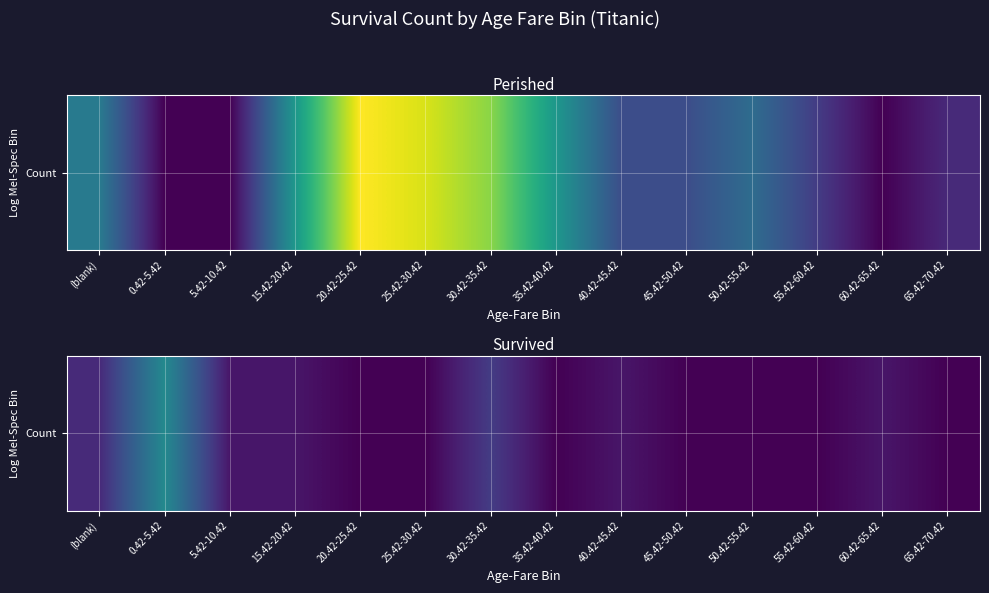

Where is the data nearest to the value 4?

30.42-35.42